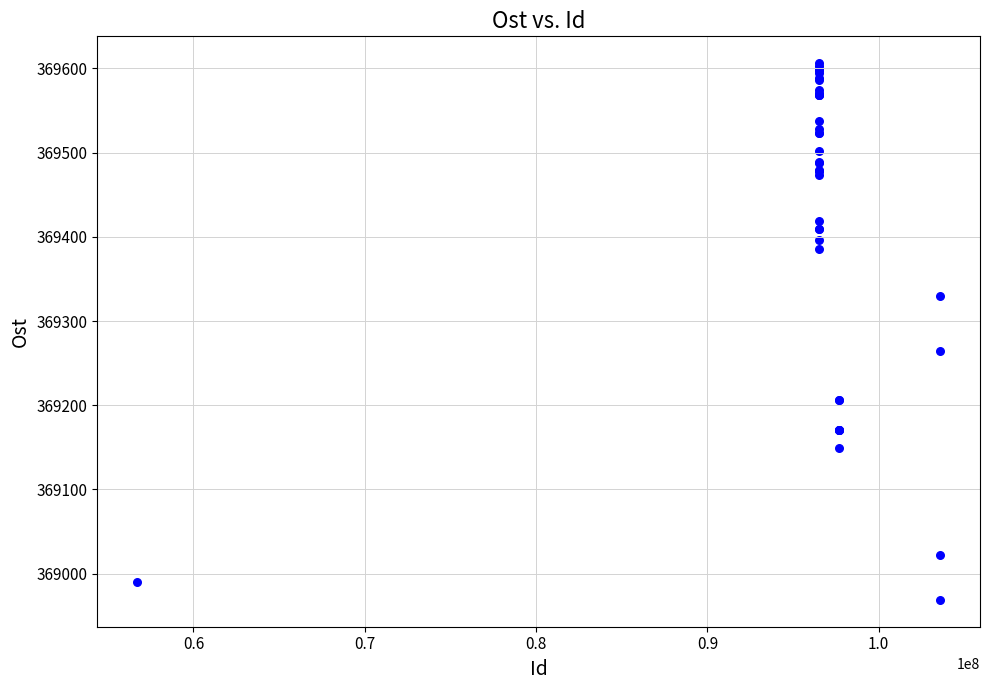

What Y value in the scatter plot is closest to 369287?

369264.6